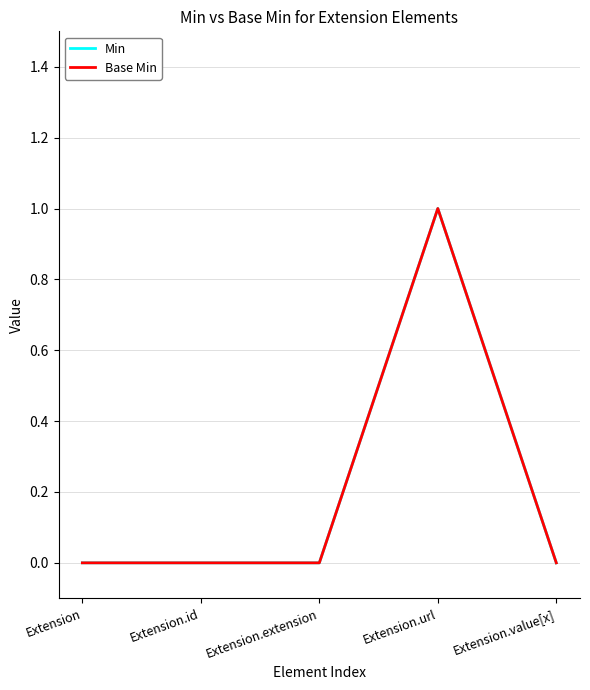

Does the chart display data point markers on the line(s)?

No